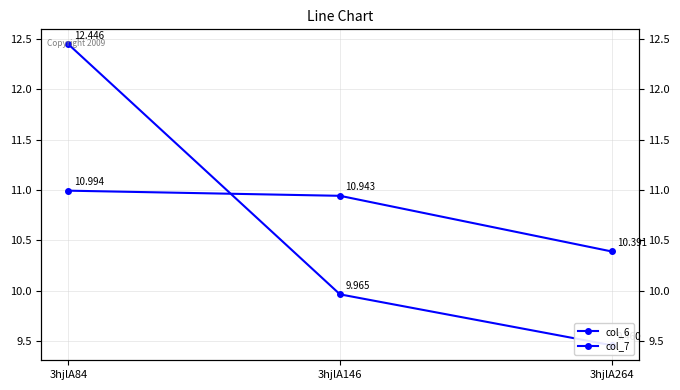

What is the spread (max minus min) of values at 3hjlA264?

0.9